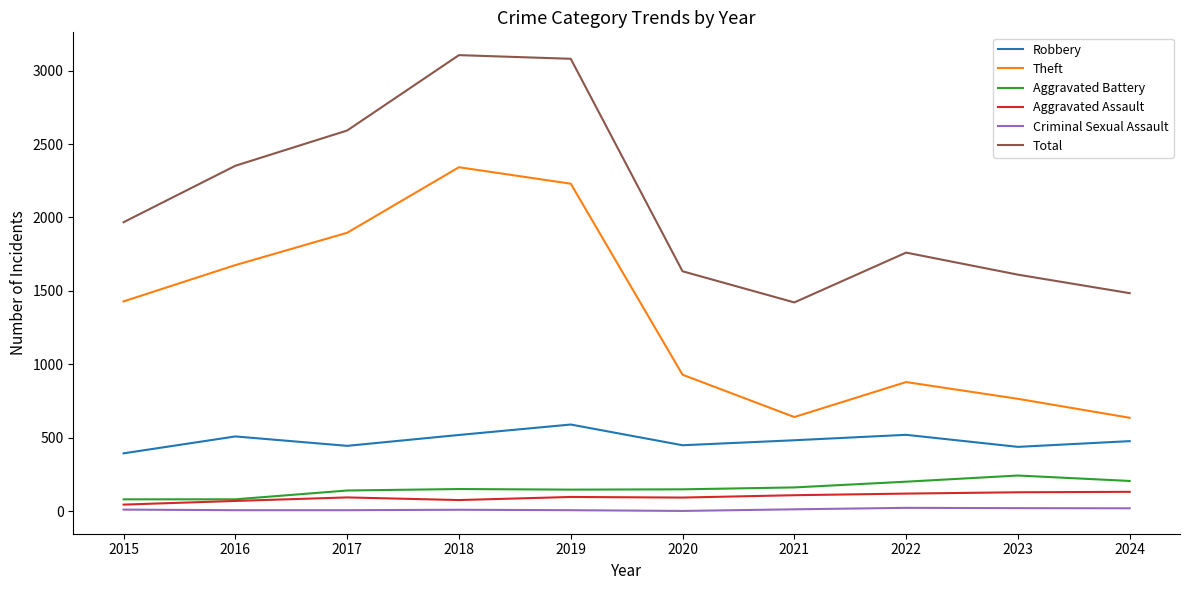

The value of Theft at 2017 is 1896. True or false?

True